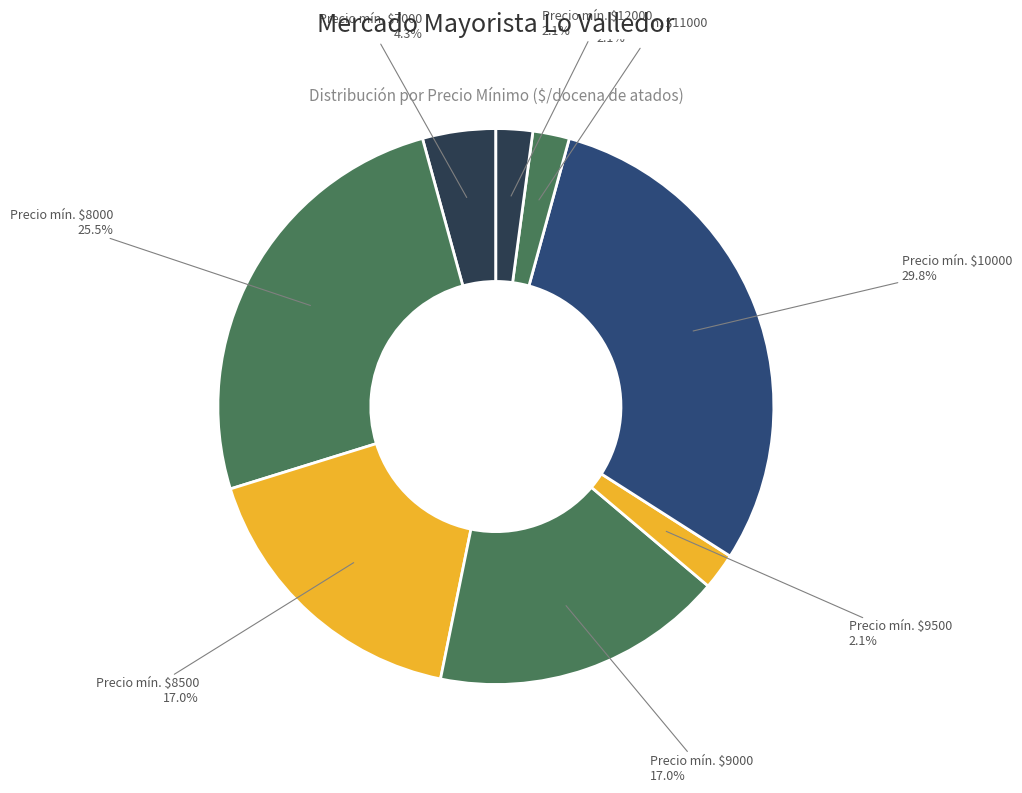

How many segments does this pie chart have?

8